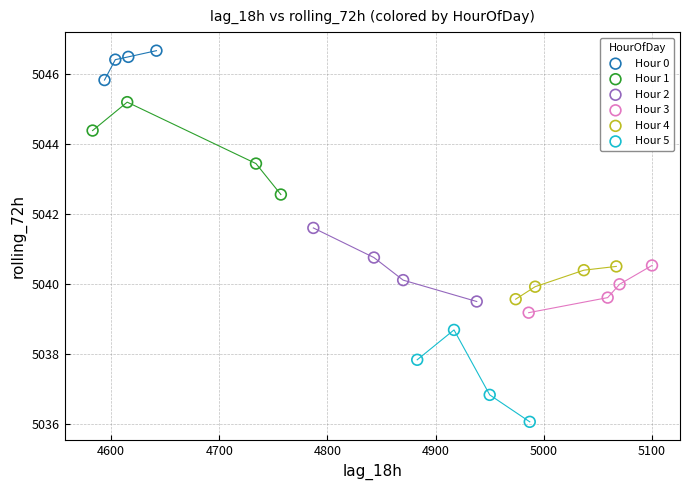

Which series reaches the minimum Y coordinate?

Hour 5